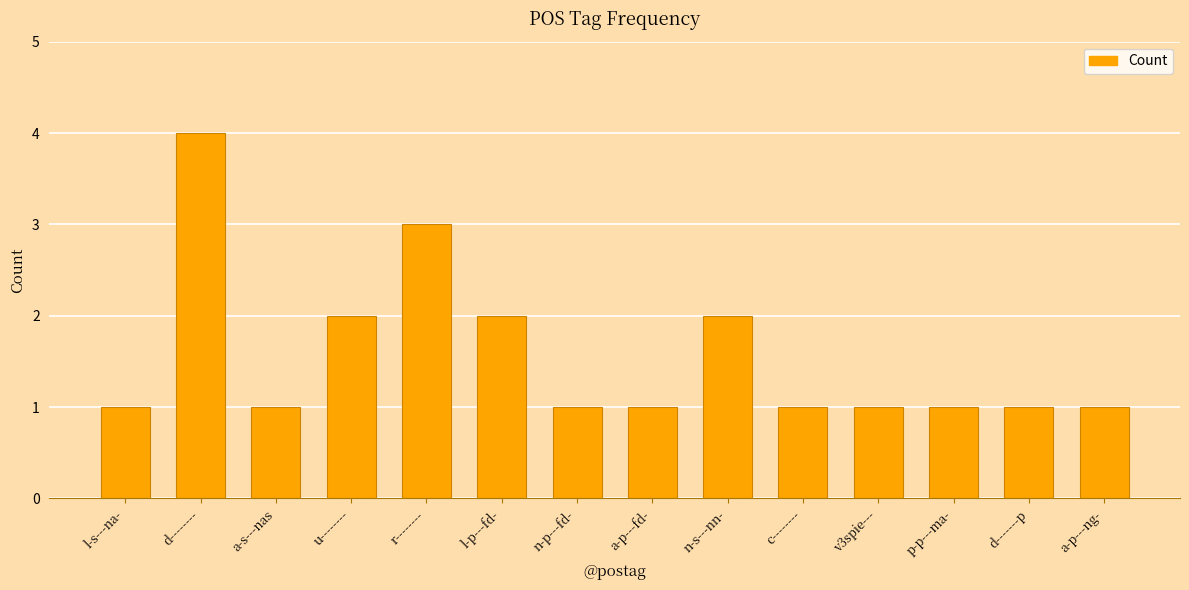

What is the minimum value shown in the chart?

1